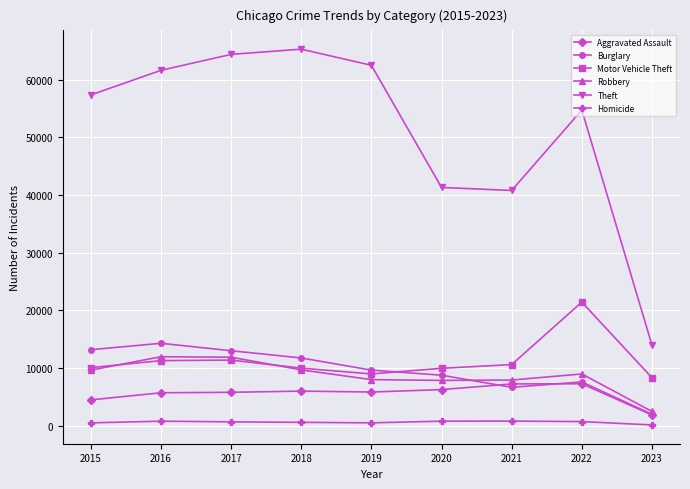

The Robbery series shows 13218 at 2021. True or false?

False